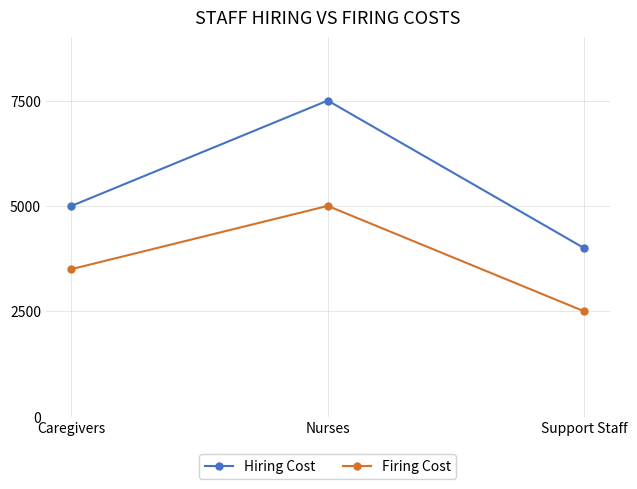

Which category has the lowest value across all series?

Support Staff